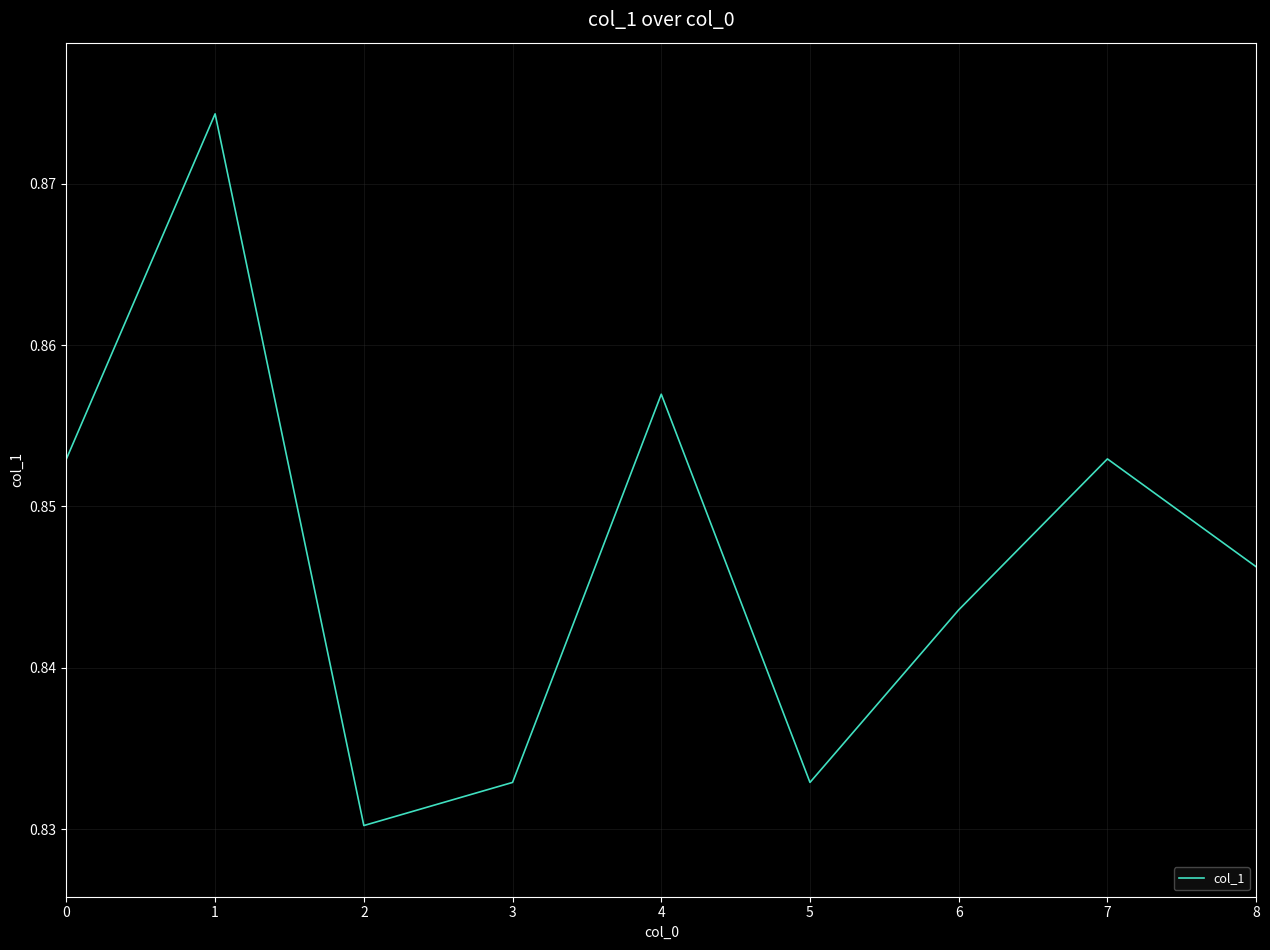

Which category has the lowest value across all series?

2